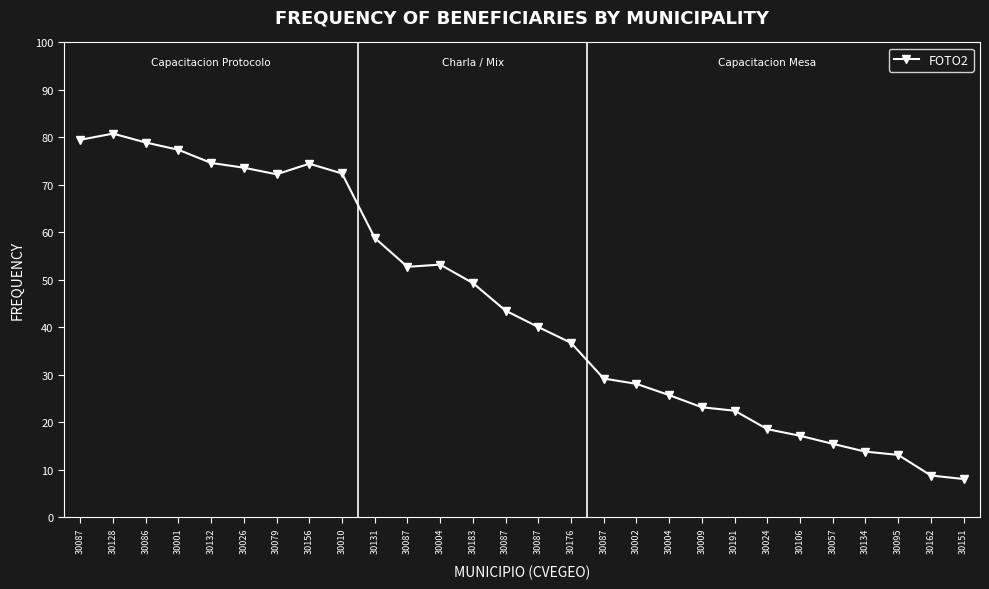

Reading left to right, transcribe all the data shown in this chart.

79.5	80.8	78.9	77.4	74.6	73.6	72.2	74.5	72.4	58.8	52.7	53.2	49.3	43.5	40.1	36.7	29.2	28.1	25.7	23.2	22.4	18.6	17.2	15.5	13.8	13.1	8.8	8.1